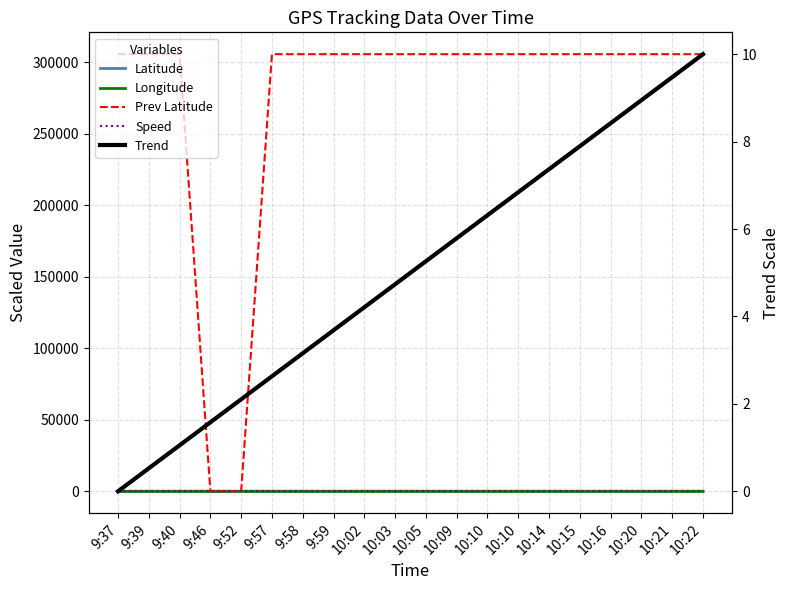

Is the value of Prev Latitude at 10:16 greater than the value of Trend at 9:52?

Yes